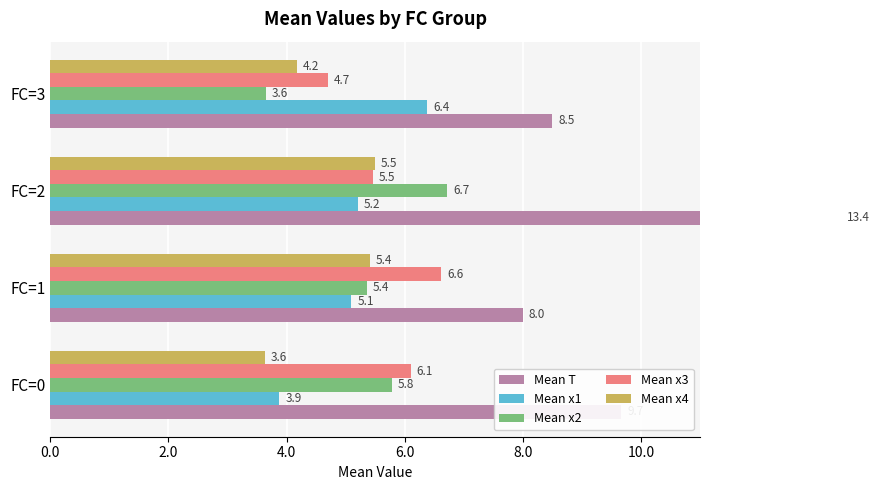

Which series has the largest total across all categories?

Mean T